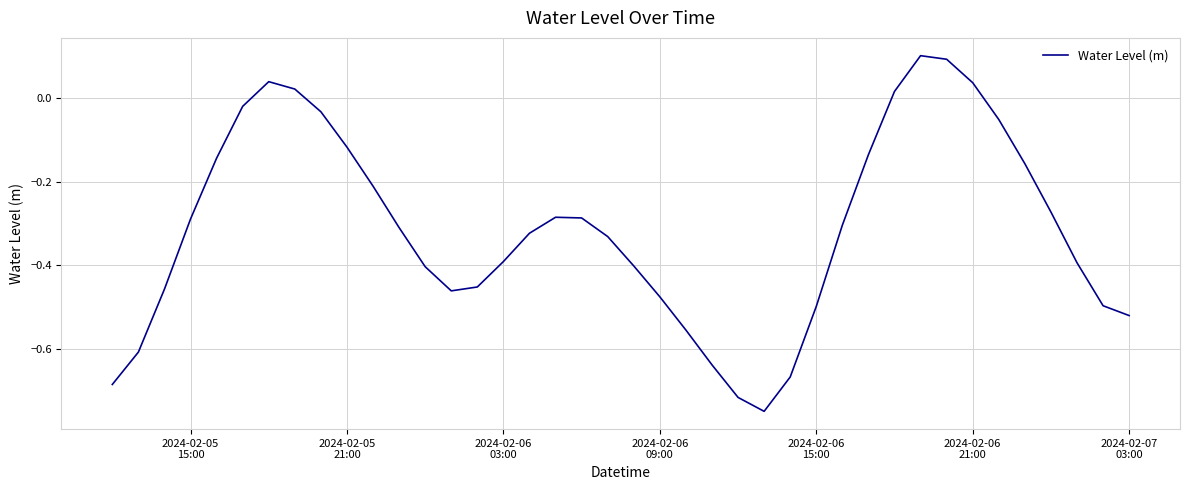

How many values are above zero?

6